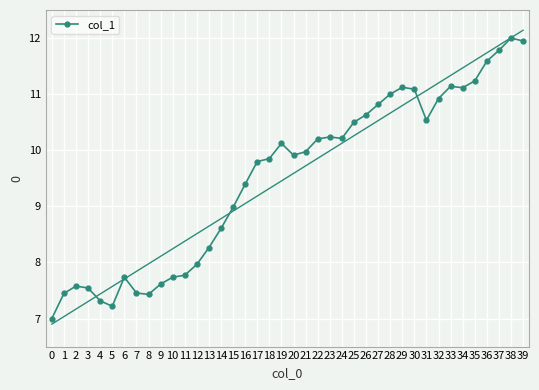

What is the greatest value displayed?

12.0